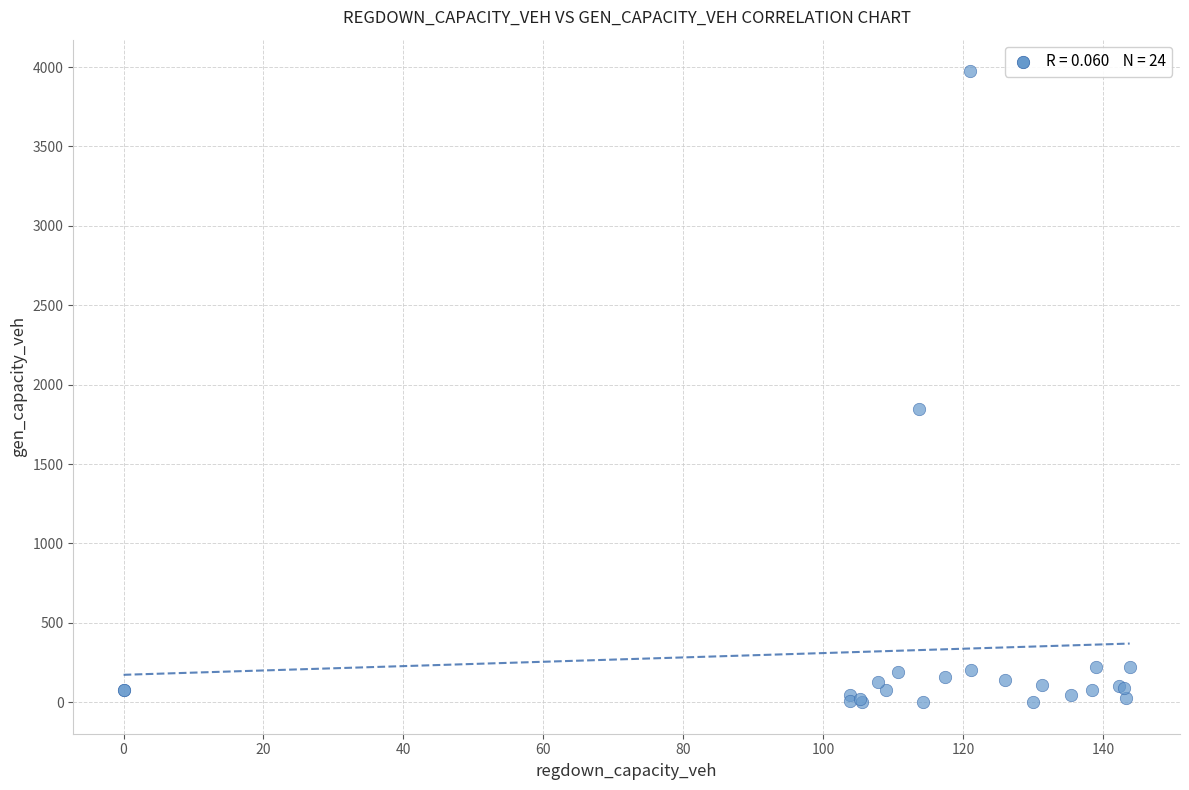

What Y value in the scatter plot is closest to 1987?

1845.3